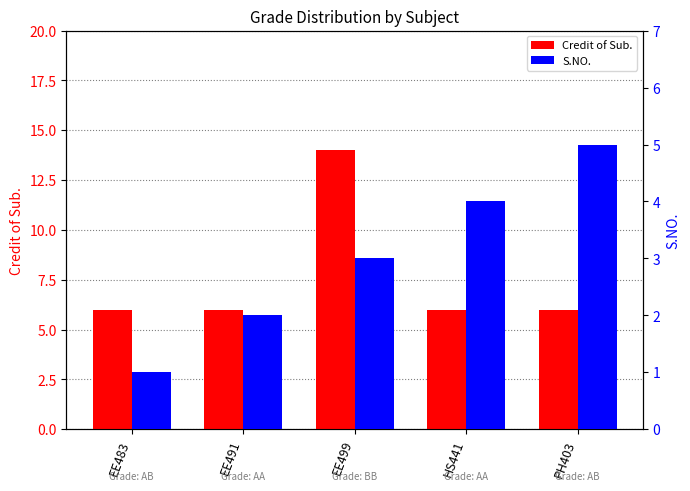

At EE491, list the series in order from largest to smallest.

Credit of Sub., S.NO.